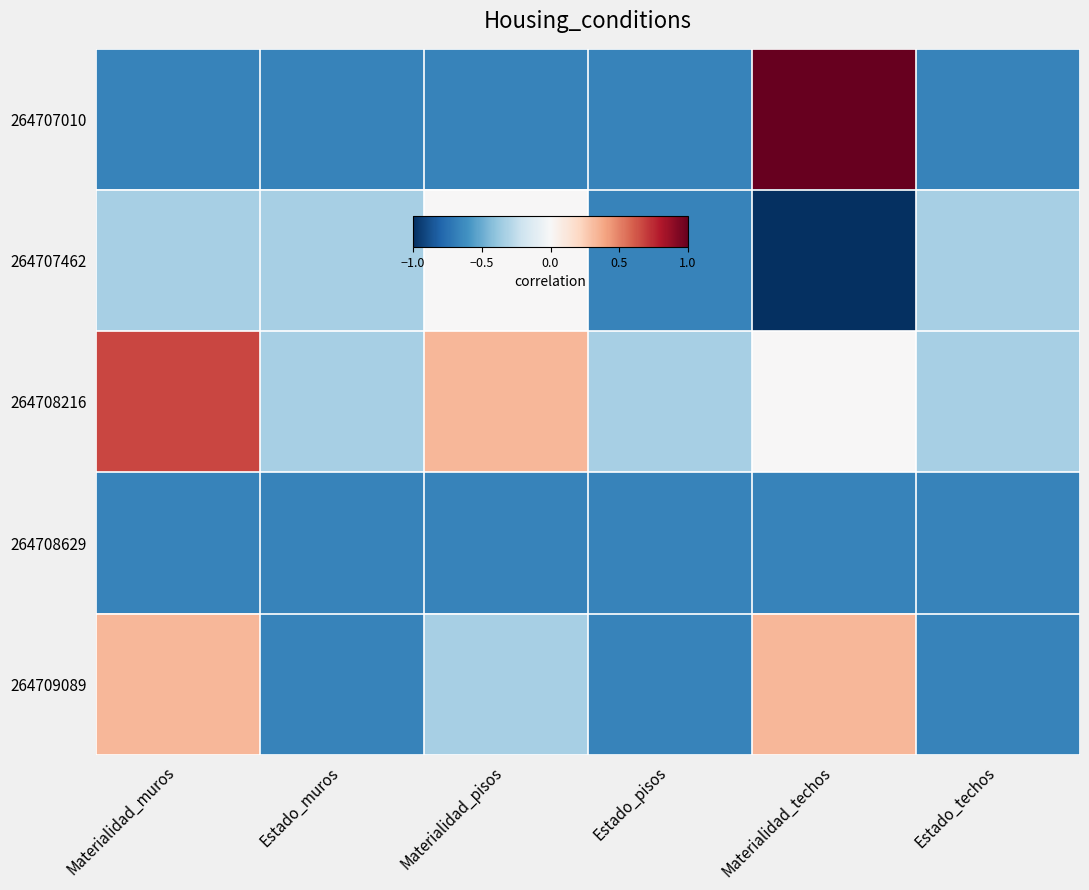

Reading right to left, extract all data points from this chart.

264707010: Estado_techos=-0.7	Materialidad_techos=1.0	Estado_pisos=-0.7	Materialidad_pisos=-0.7	Estado_muros=-0.7	Materialidad_muros=-0.7
264707462: Estado_techos=-0.3	Materialidad_techos=-1.0	Estado_pisos=-0.7	Materialidad_pisos=0.0	Estado_muros=-0.3	Materialidad_muros=-0.3
264708216: Estado_techos=-0.3	Materialidad_techos=0.0	Estado_pisos=-0.3	Materialidad_pisos=0.3	Estado_muros=-0.3	Materialidad_muros=0.7
264708629: Estado_techos=-0.7	Materialidad_techos=-0.7	Estado_pisos=-0.7	Materialidad_pisos=-0.7	Estado_muros=-0.7	Materialidad_muros=-0.7
264709089: Estado_techos=-0.7	Materialidad_techos=0.3	Estado_pisos=-0.7	Materialidad_pisos=-0.3	Estado_muros=-0.7	Materialidad_muros=0.3